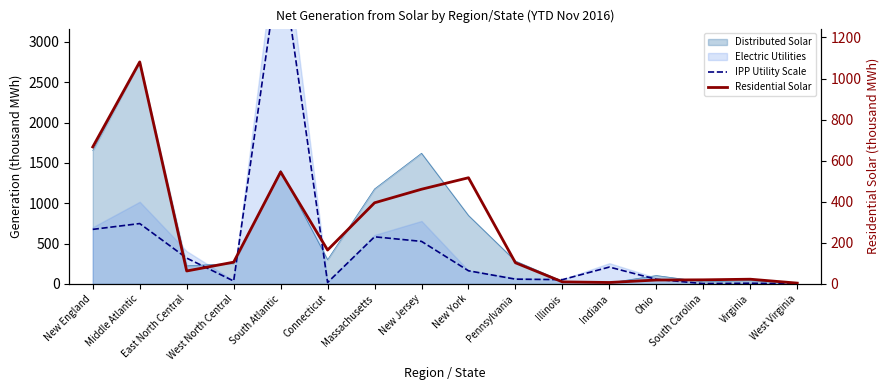

What is the sum of the Residential Solar values at East North Central and New England?

730